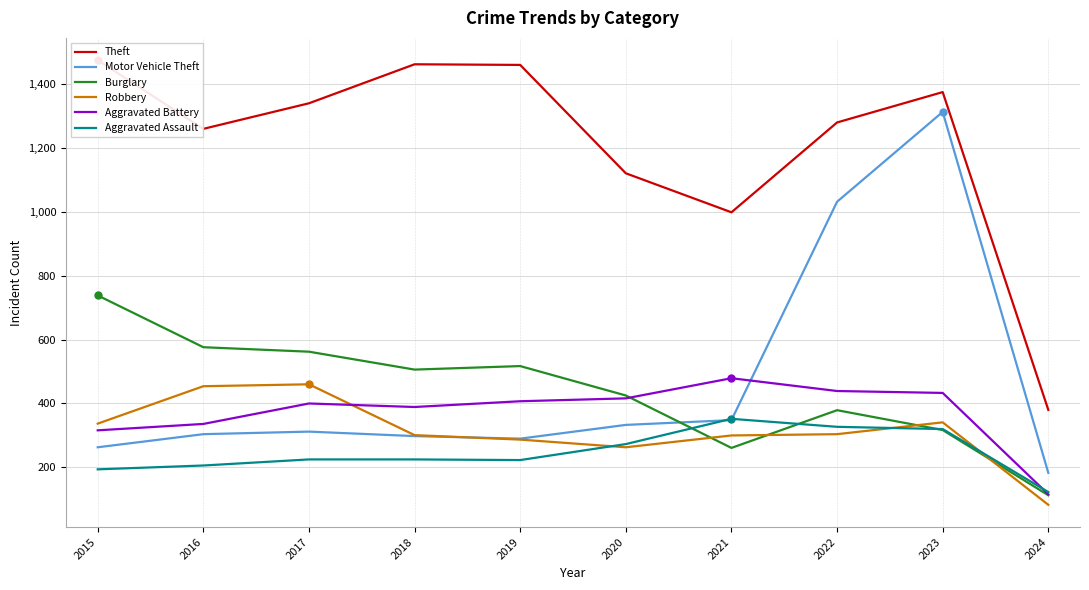

What is the difference between the second highest and second lowest values in the Theft series?

463